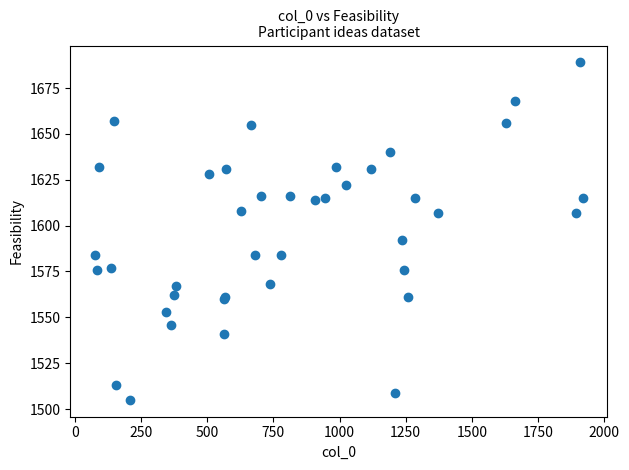

What Y value in the scatter plot is closest to 1597?

1592